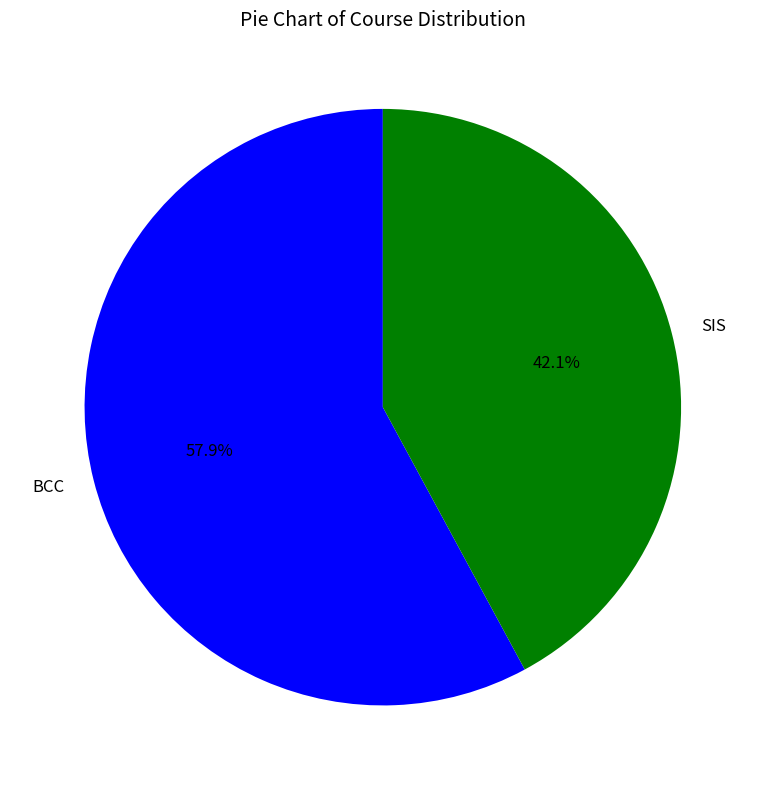

True or false: SIS accounts for 56% of the total.

False